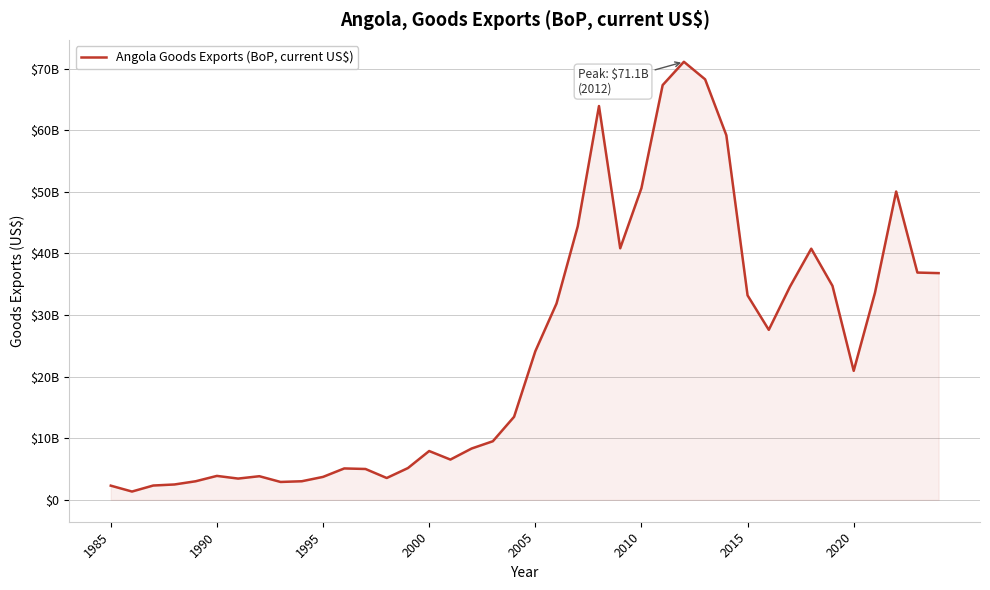

Does the chart have visible grid lines?

Yes